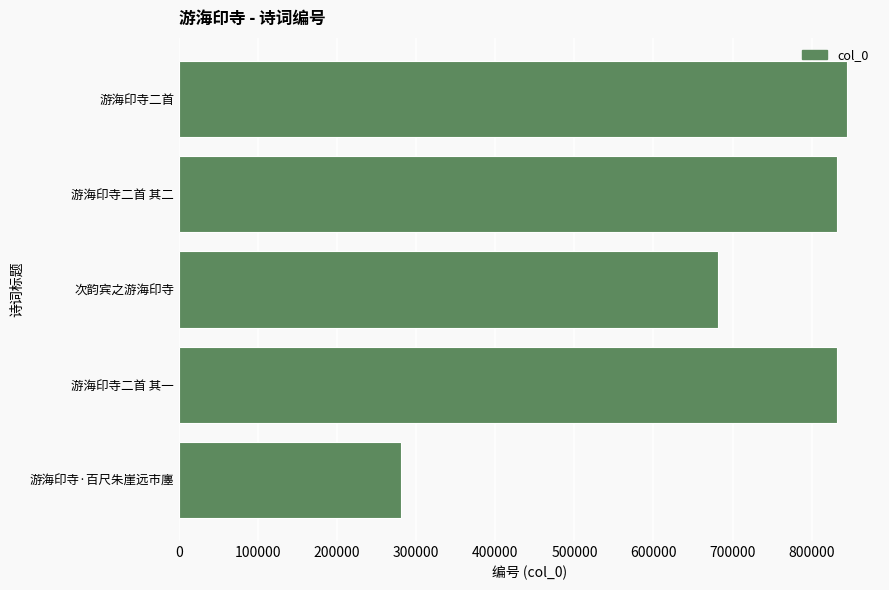

Read the value at 次韵宾之游海印寺, to the nearest 10.

681160